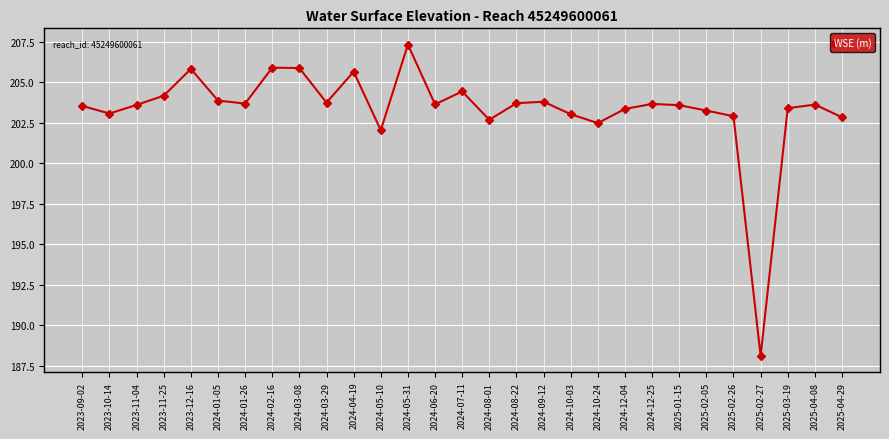

What is the value of the 16th point from the left?

202.7